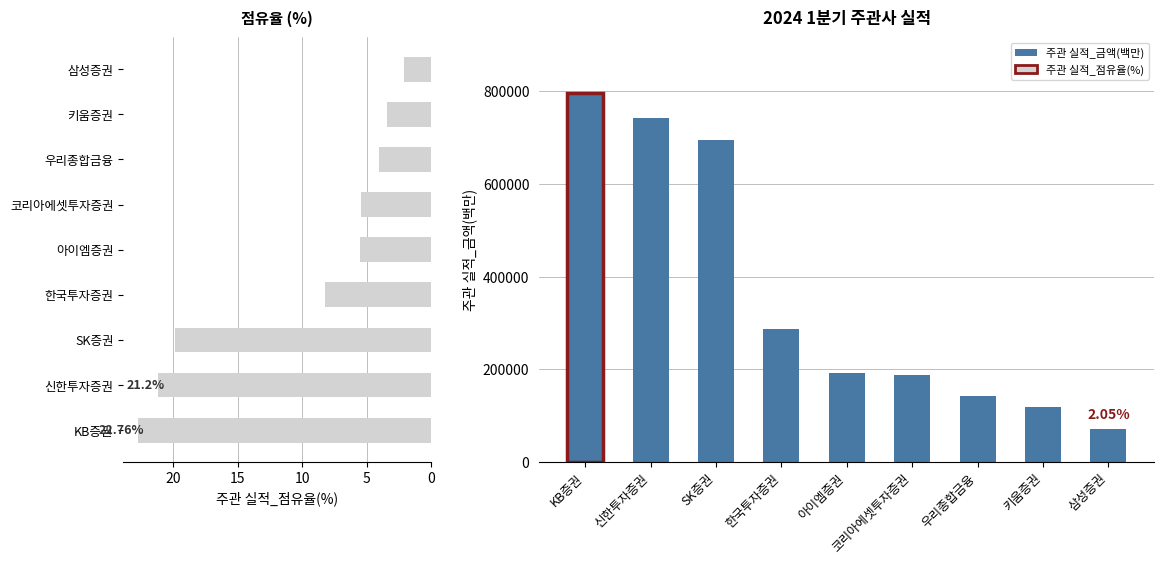

What is the difference between the maximum and minimum values in the 주관 실적_금액(백만) series?

725000.0